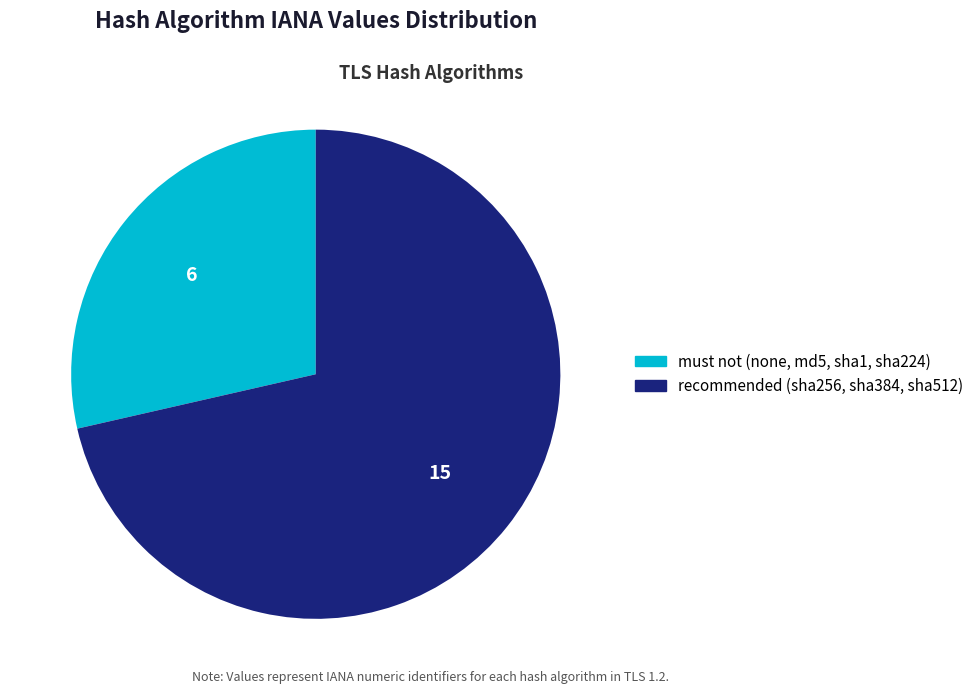

Is there any slice that represents more than half of the pie?

Yes